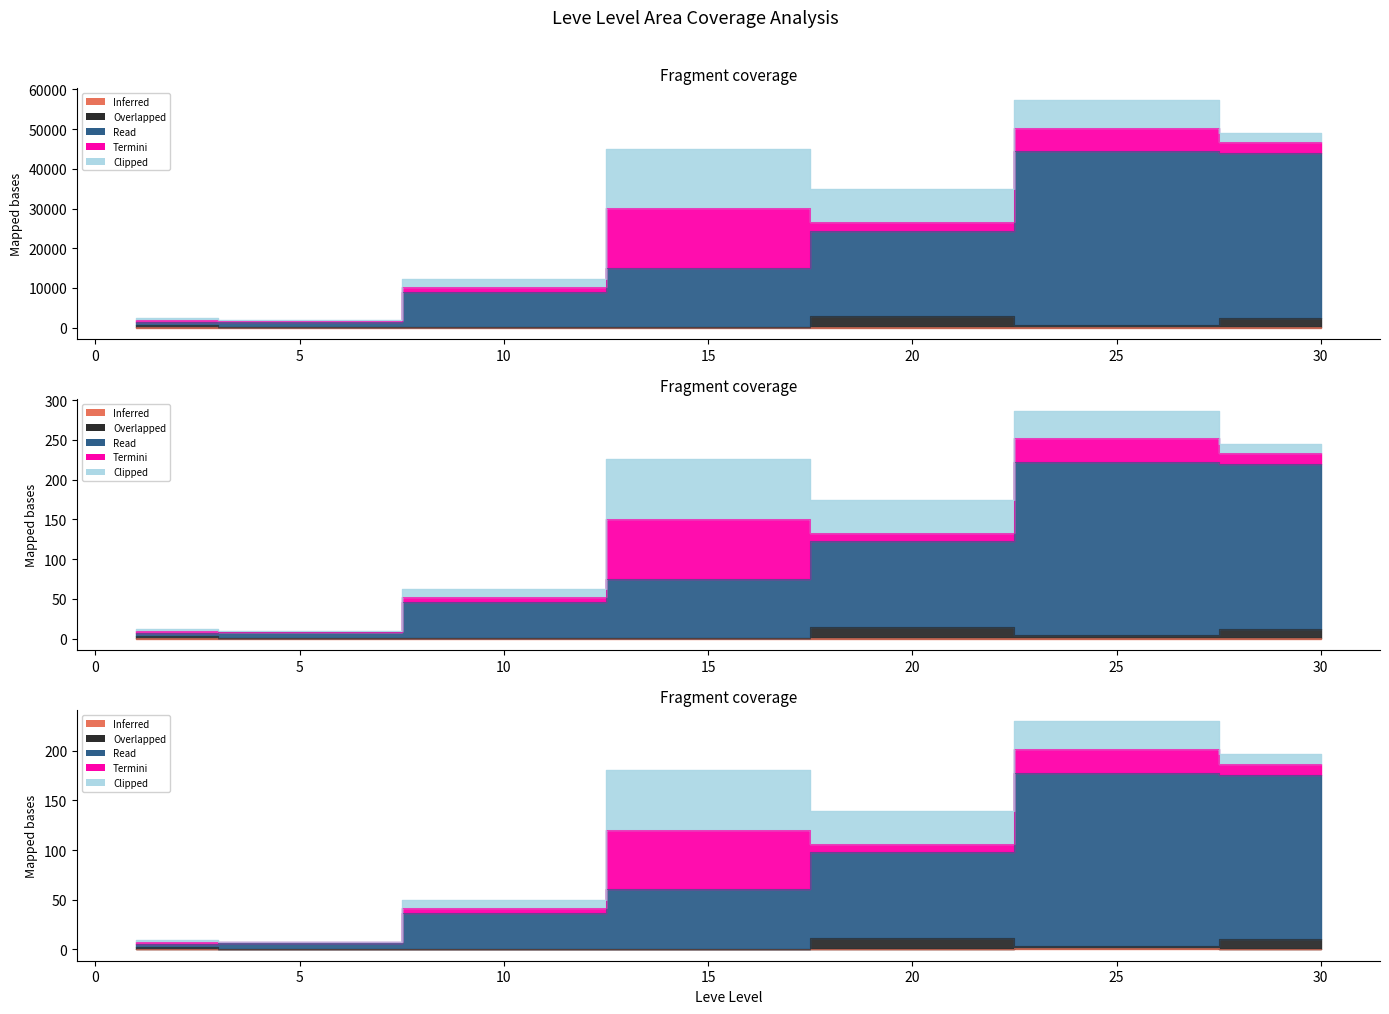

Which series has the largest total across all categories?

Read (Leve EXP)